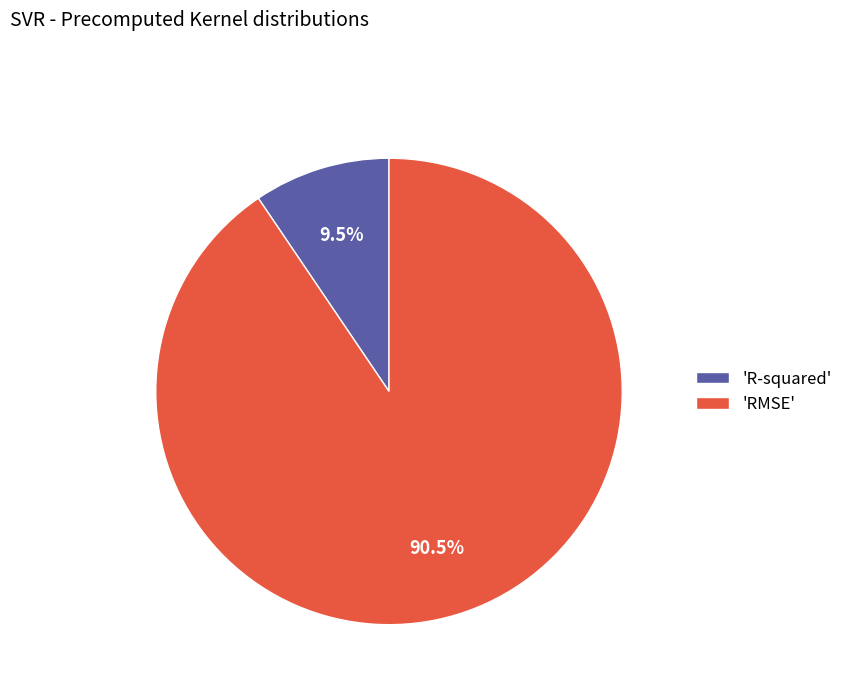

Which has a higher value, 'R-squared' or 'RMSE'?

'RMSE'